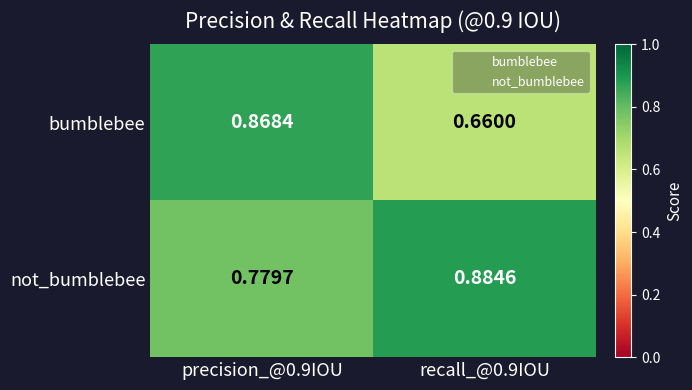

Which series changed the most between precision_@0.9IOU and recall_@0.9IOU?

bumblebee